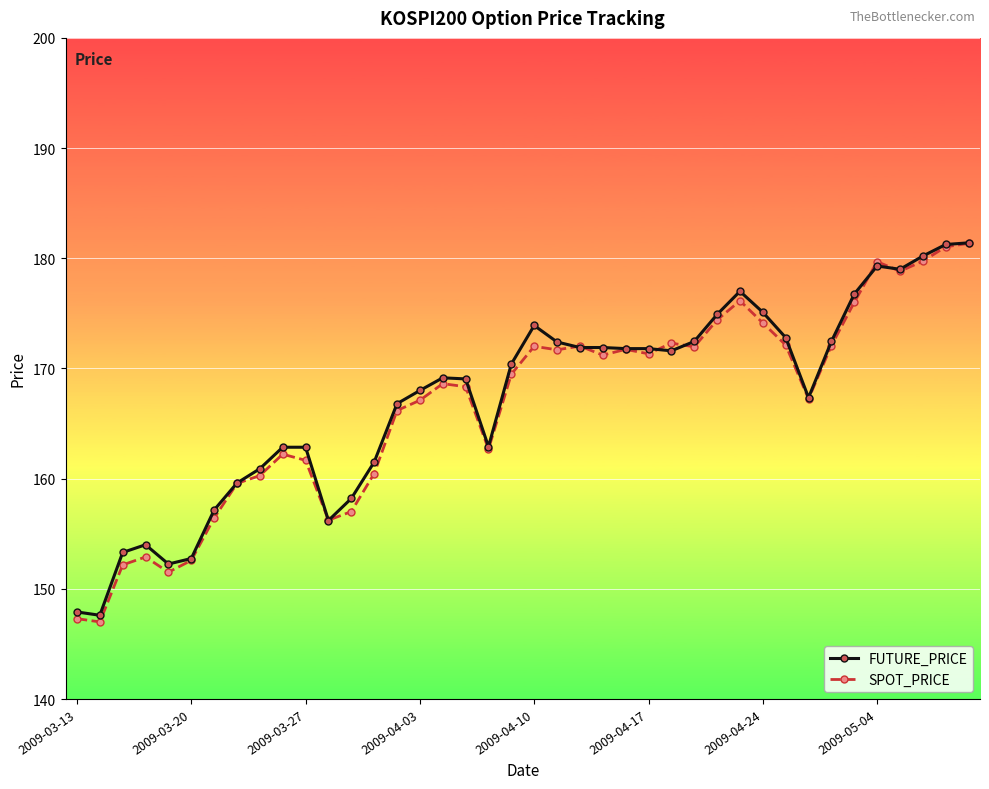

Which series has the largest total across all categories?

FUTURE_PRICE